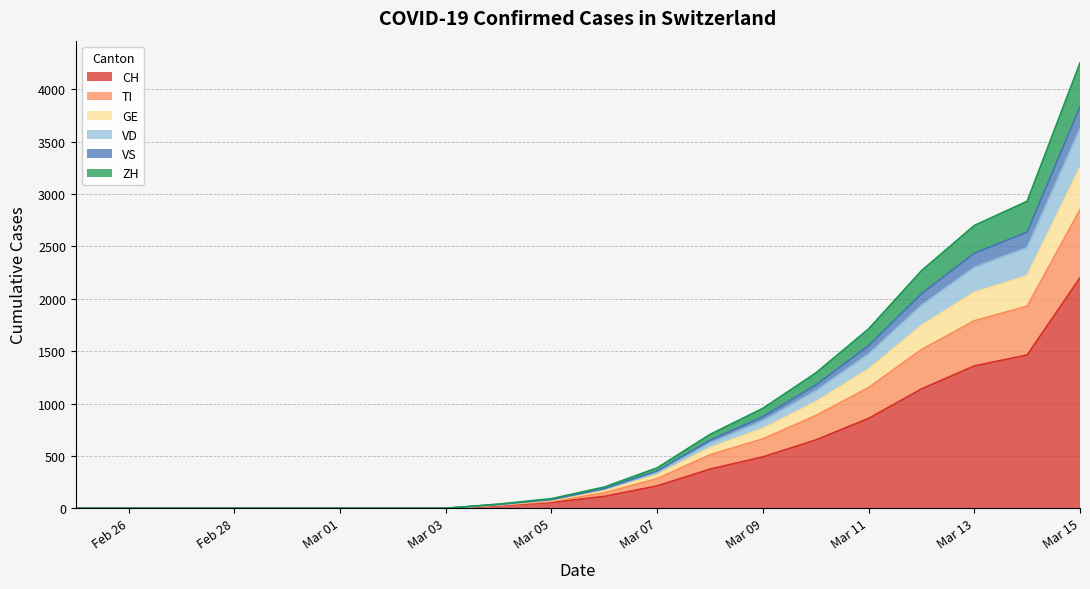

At which category is the sum across all series the highest?

Mar 15